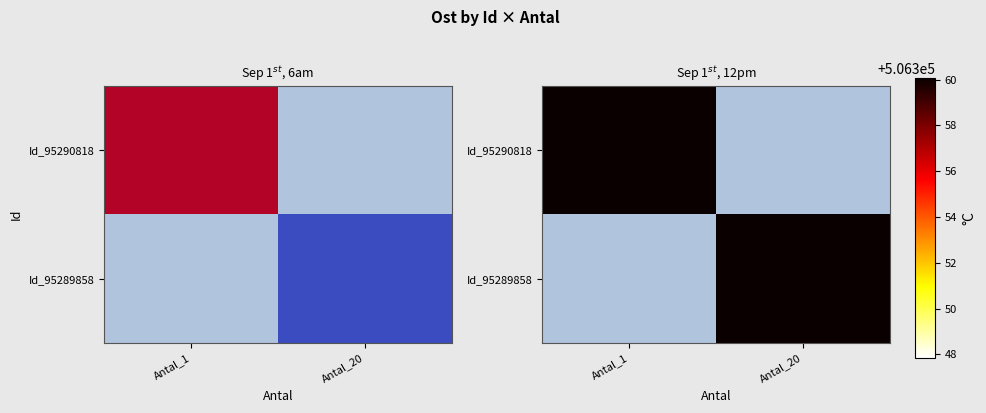

At Antal_20, list the series in order from largest to smallest.

Id_95290818, Id_95289858